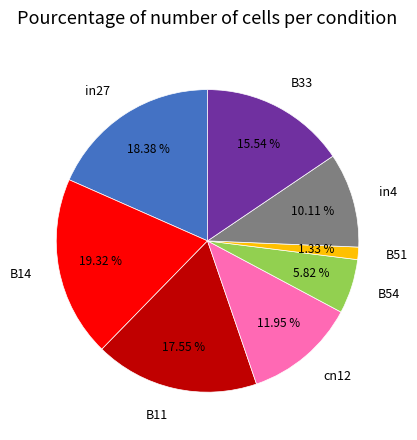

Is it true that cn12 is 20% of the pie?

False